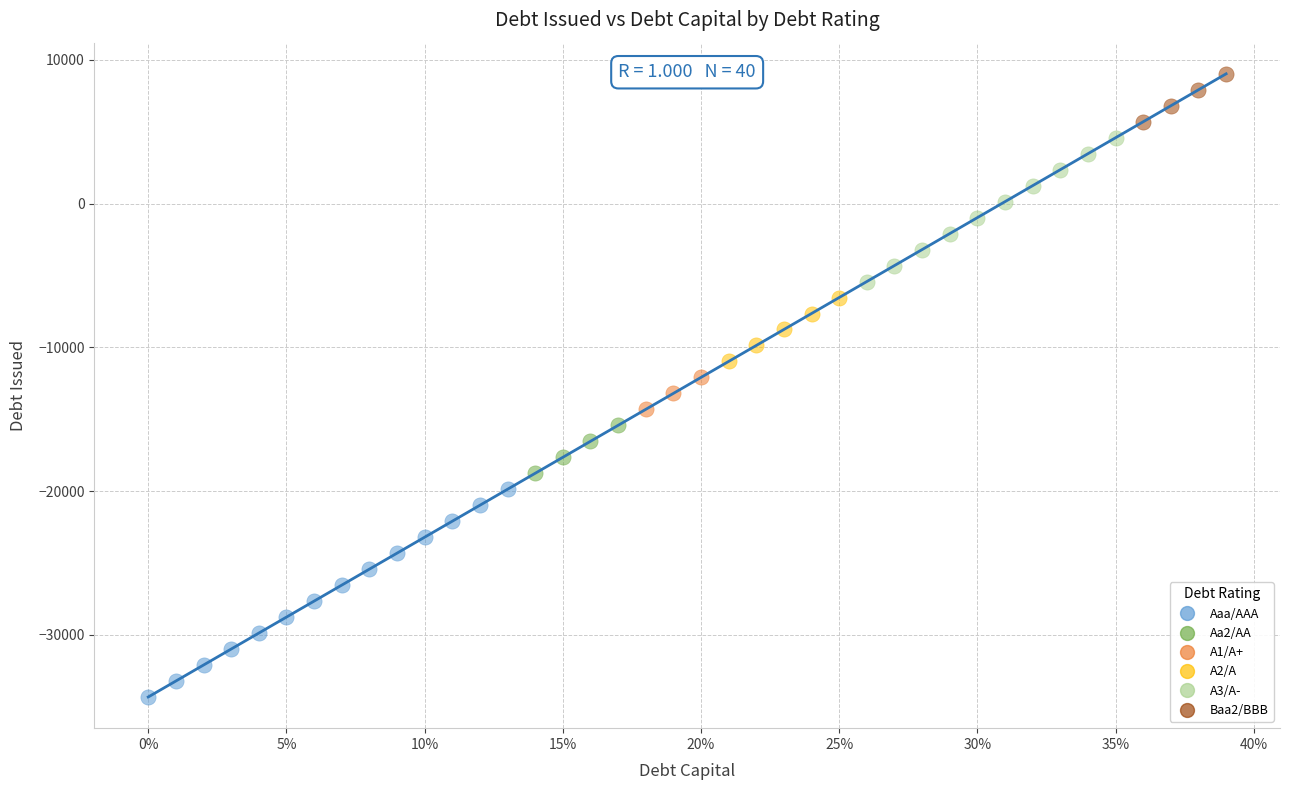

Which series reaches the minimum Y coordinate?

Aaa/AAA